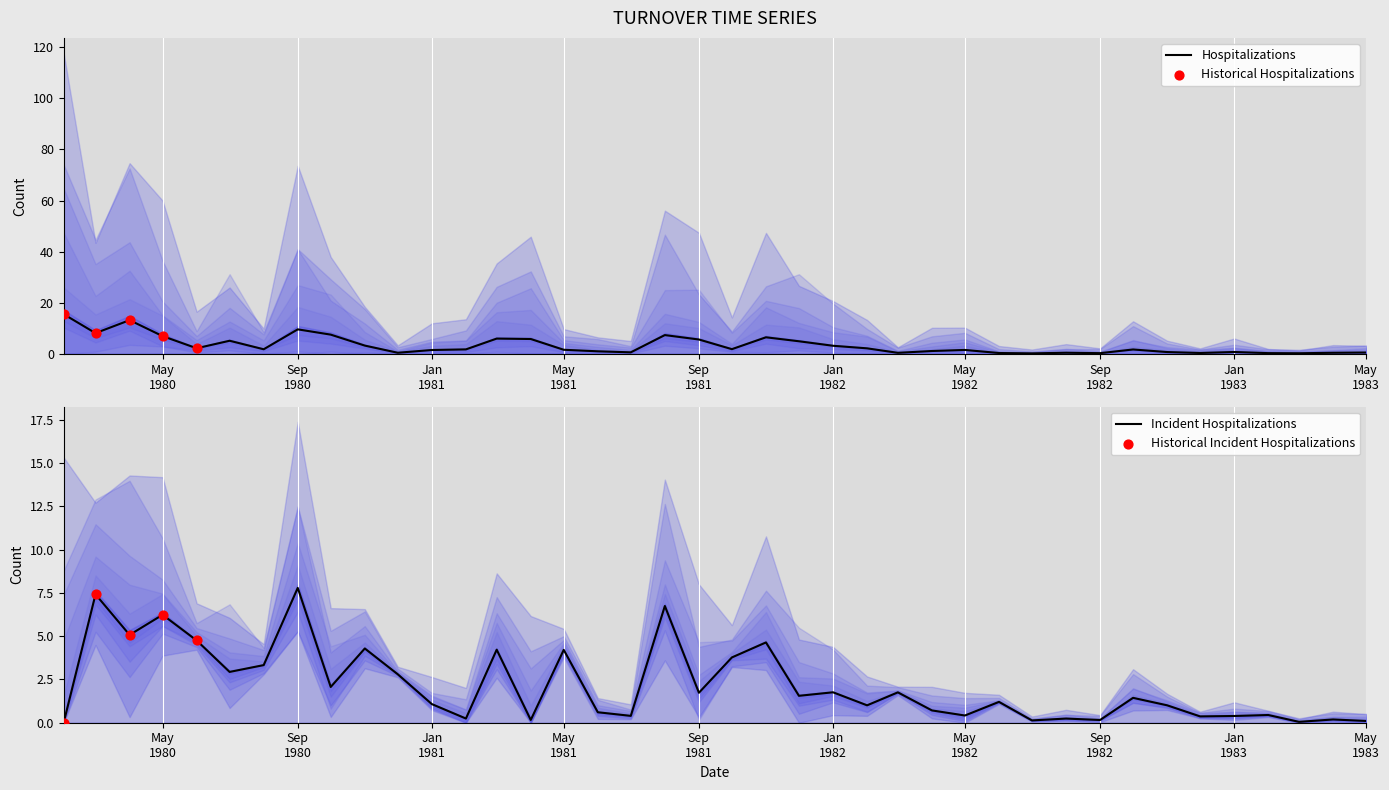

What is the highest value of the Hospitalizations series?

15.6